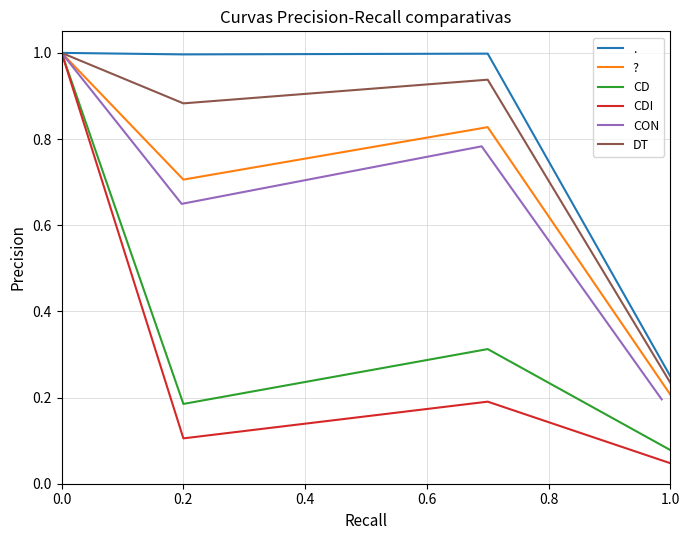

Where is CD nearest to the value 0?

1.0